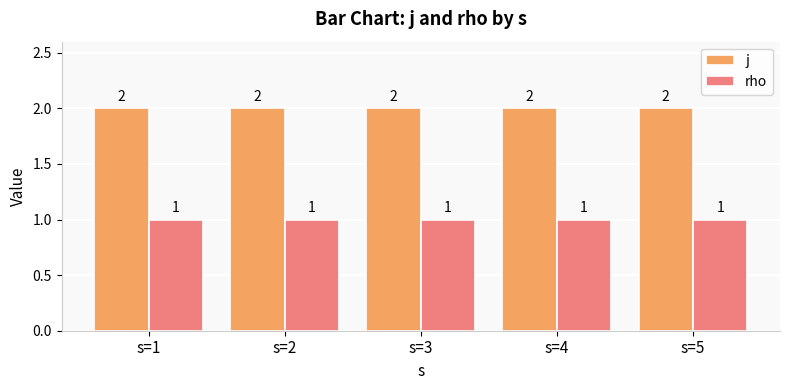

What is the sum of all j values?

10